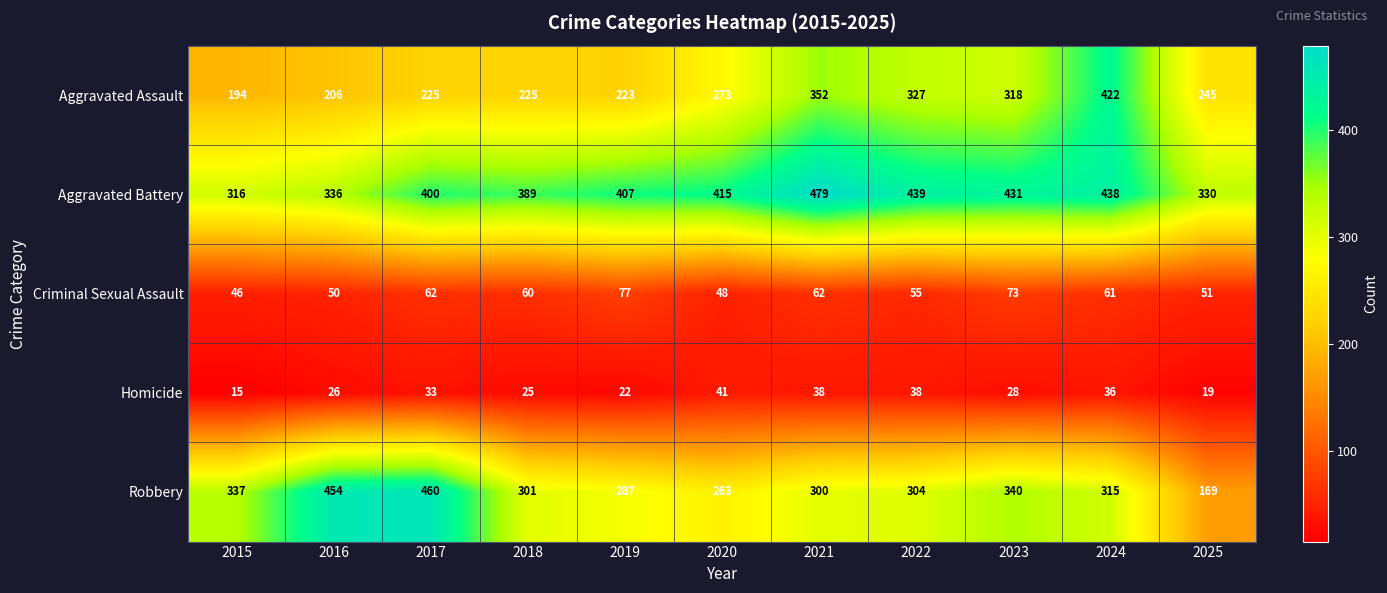

What is the minimum value shown in the chart?

15